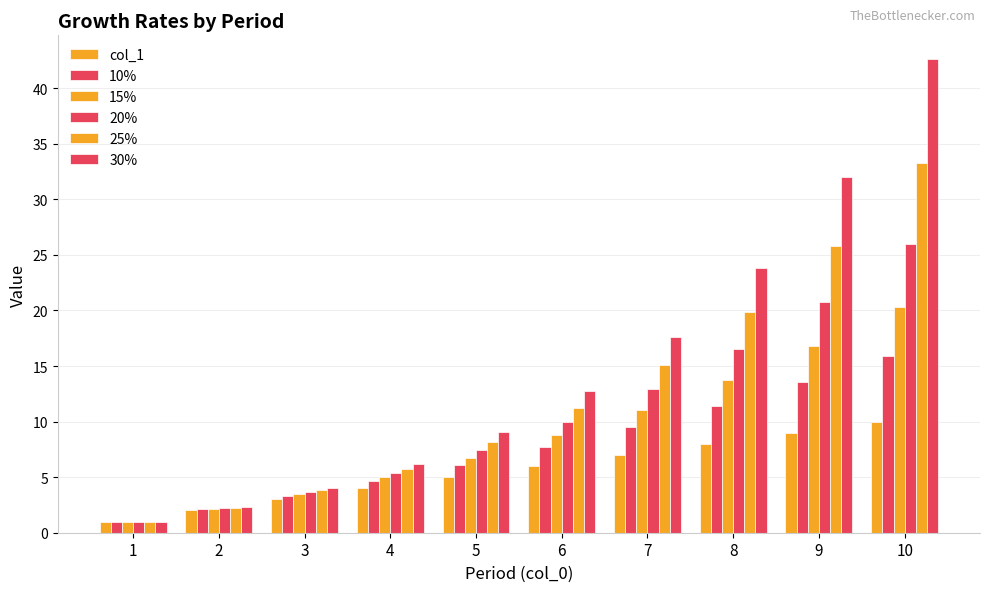

Are the bars horizontal?

No